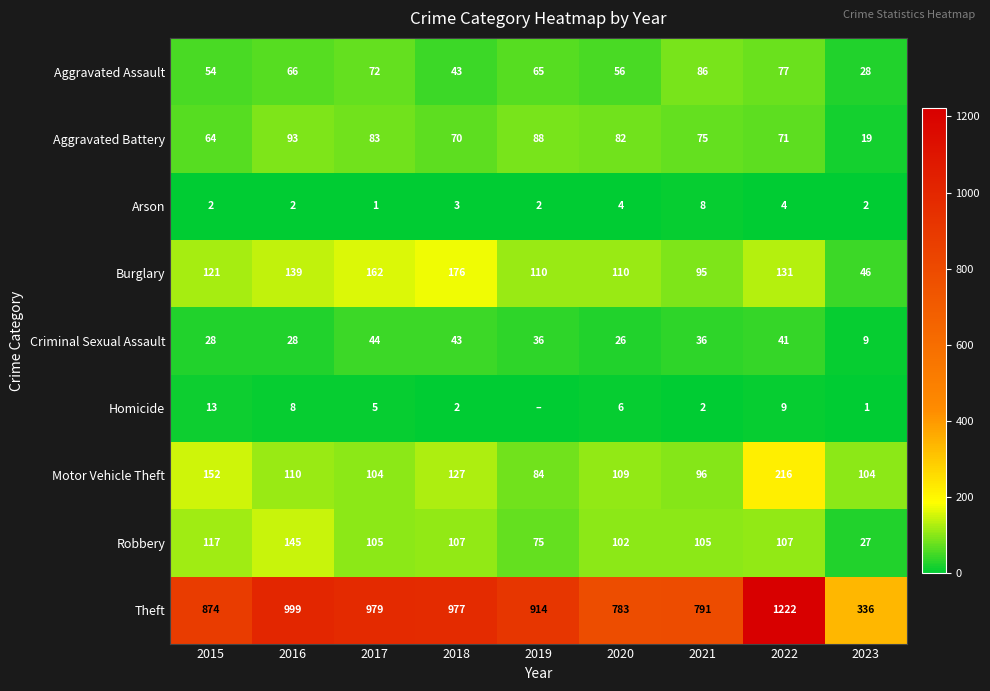

What is the total value across all series at 2019?

1374